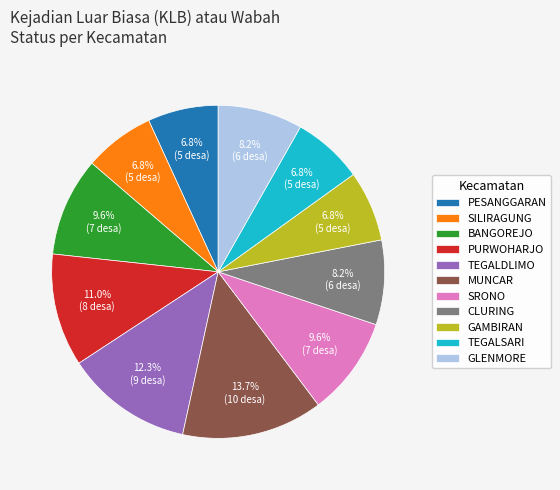

To the nearest percent, what is the combined percentage of TEGALDLIMO and MUNCAR?

26%